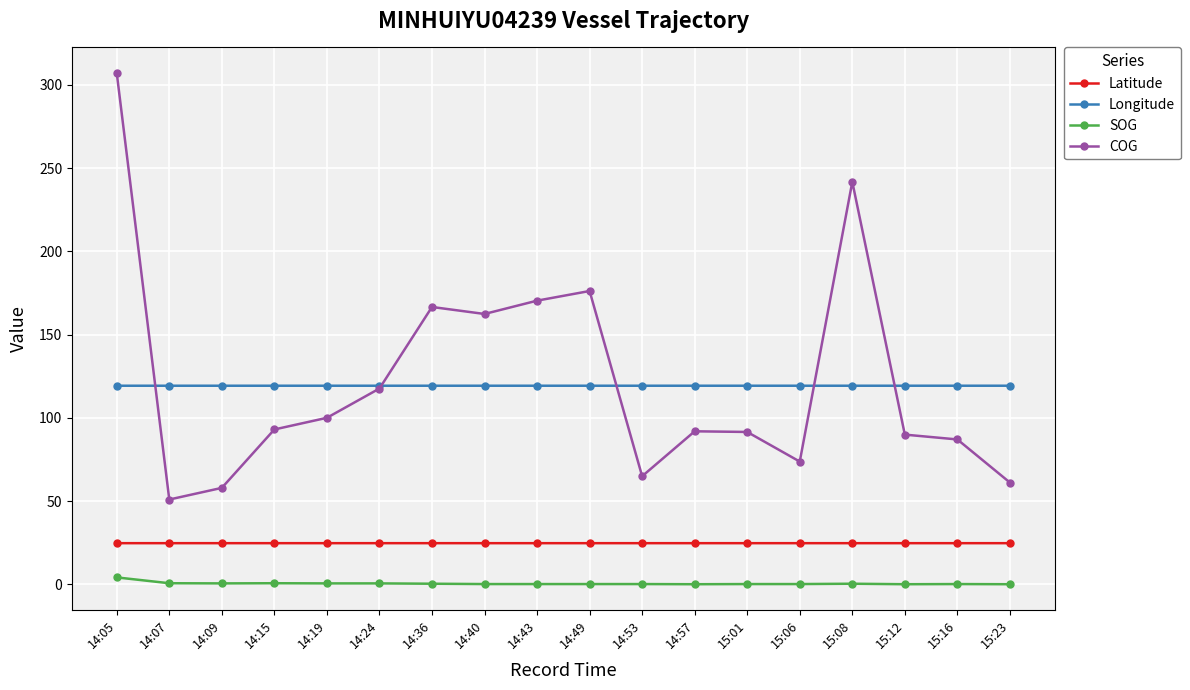

What is the value of the Latitude point at the 2nd from the left?

24.7